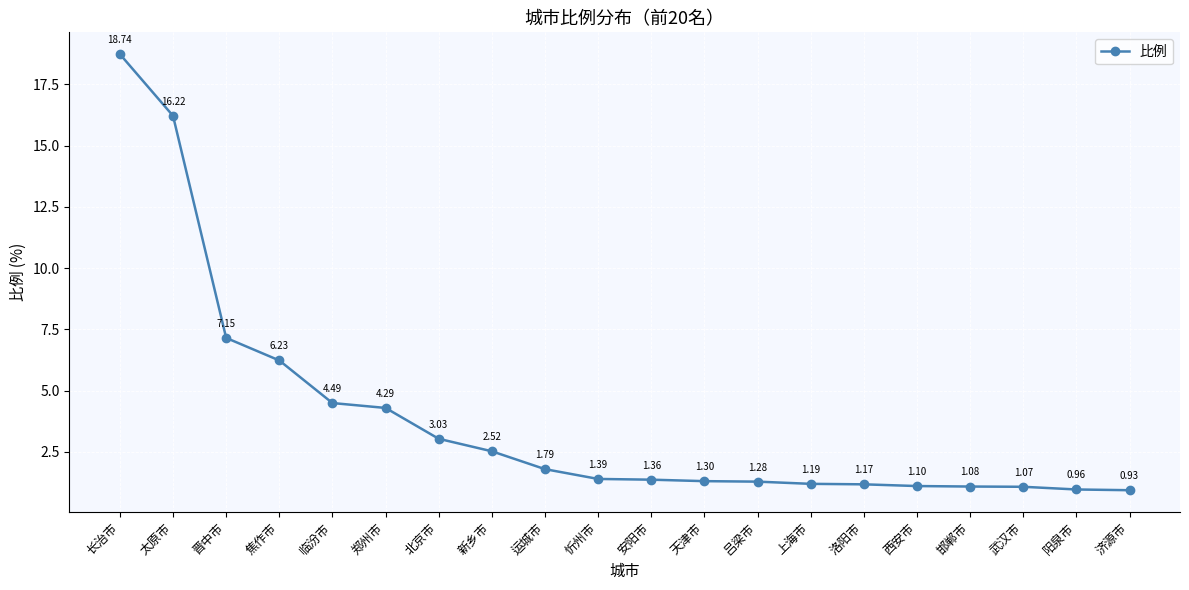

What is the label of the 18th point from the right?

晋中市